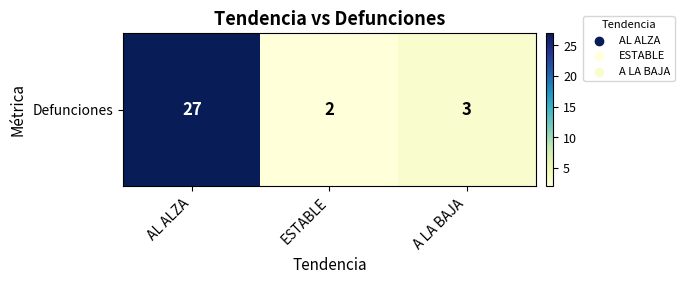

Reading left to right, extract all data points from this chart.

AL ALZA=27	ESTABLE=2	A LA BAJA=3